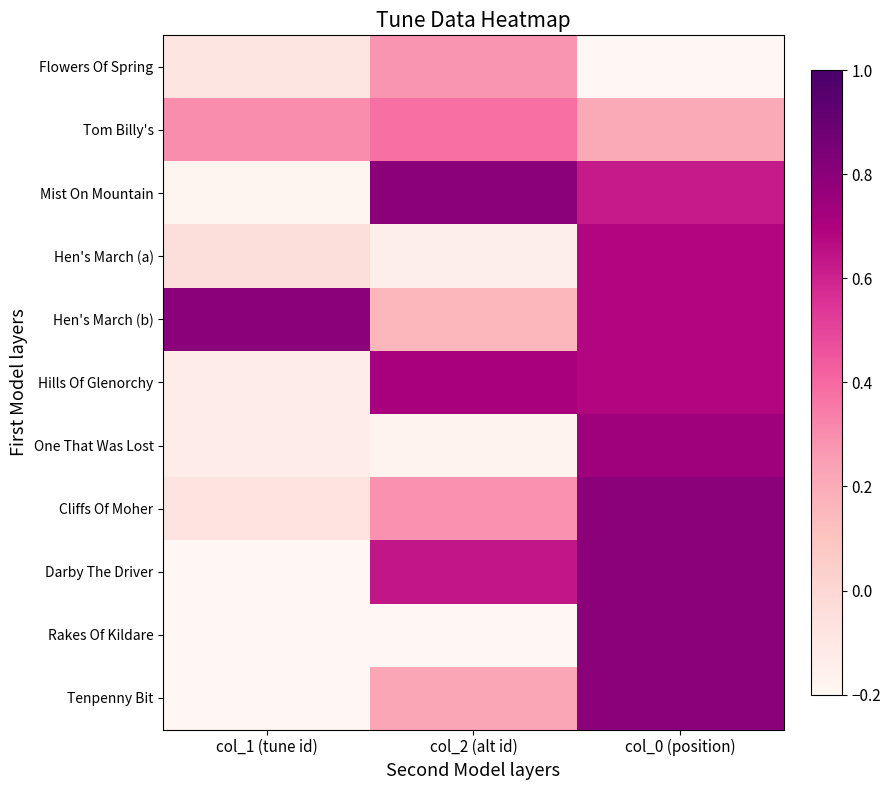

What is the greatest value displayed?

0.8